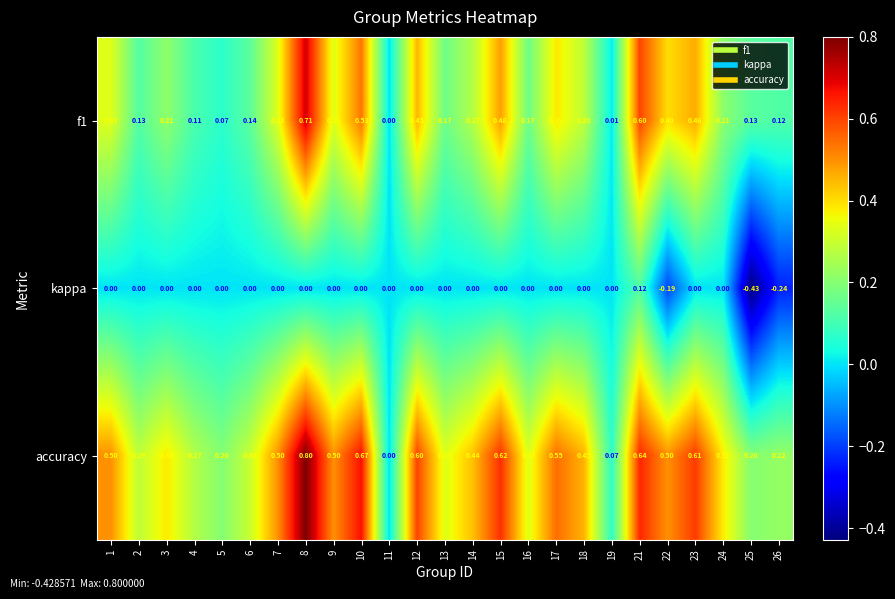

Which series has the largest range (max minus min)?

accuracy